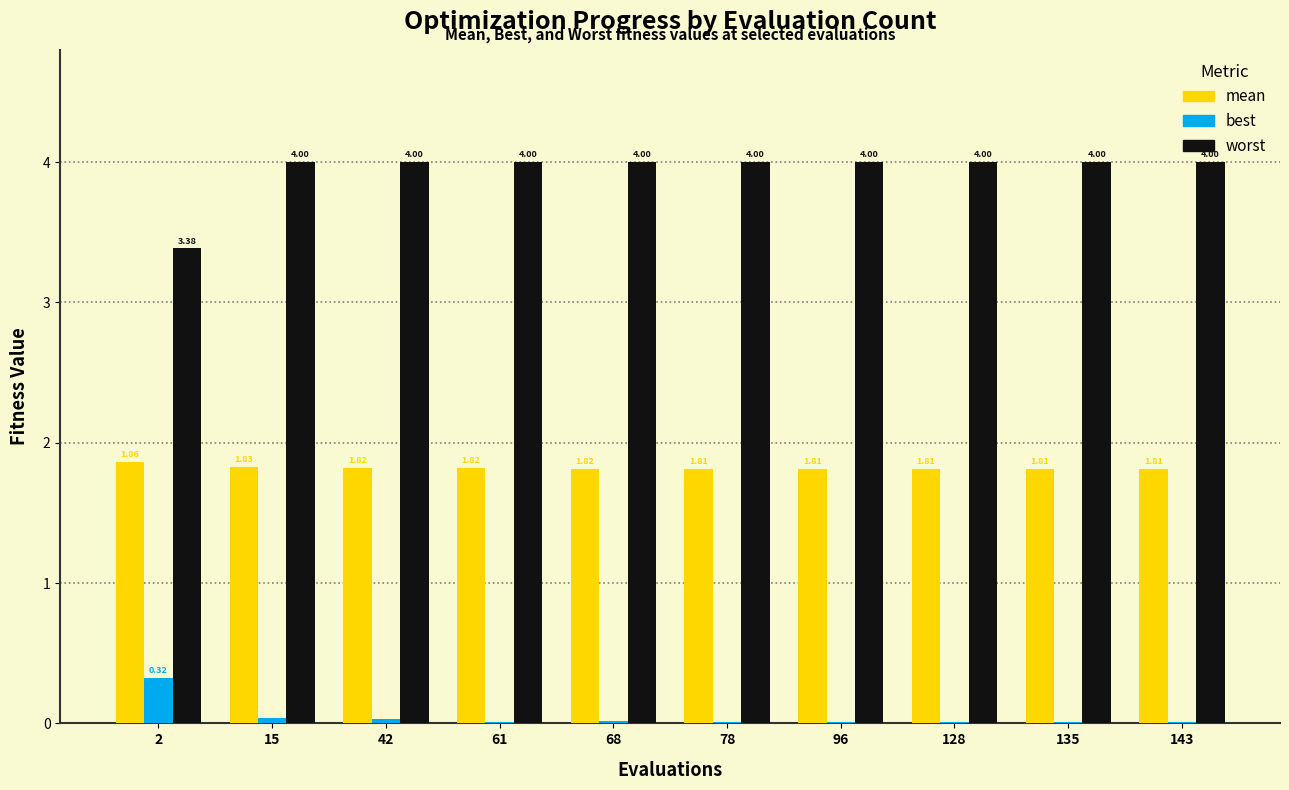

Is the value of worst at 42 greater than the value of best at 128?

Yes